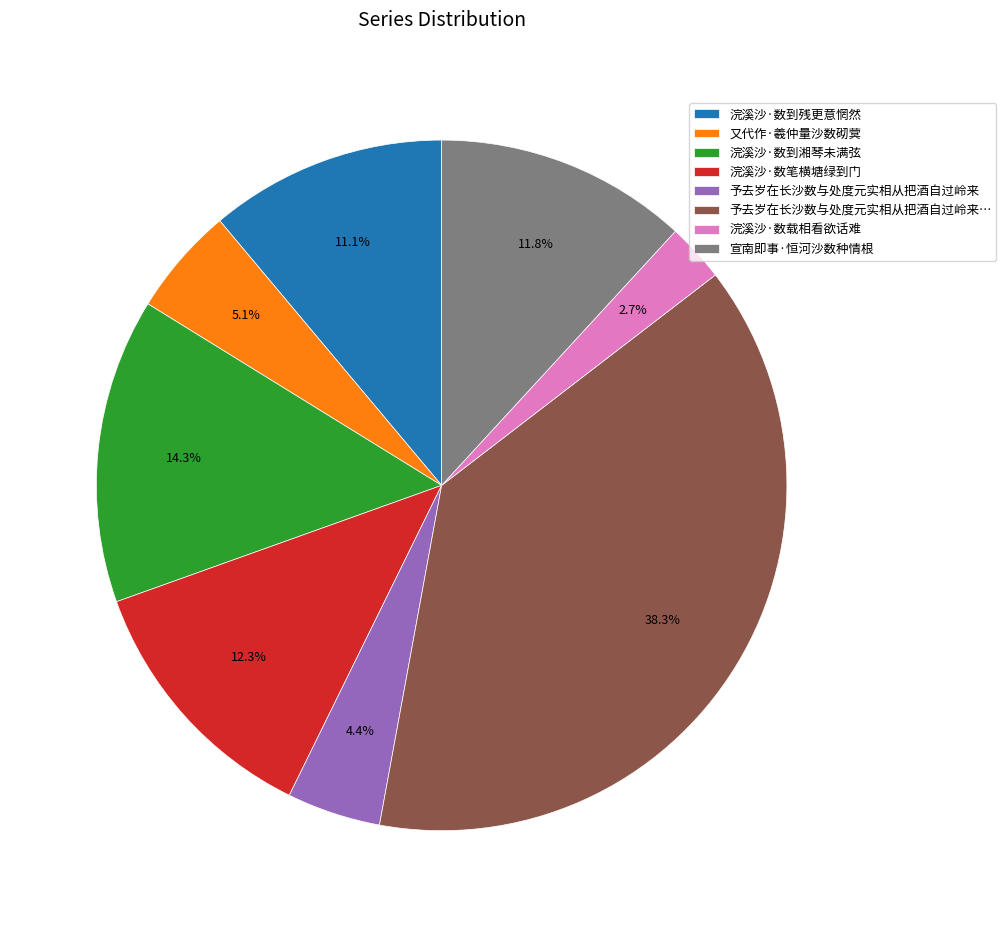

Which has a higher value, 又代作·羲仲量沙数砌蓂 or 浣溪沙·数到残更意惘然?

浣溪沙·数到残更意惘然